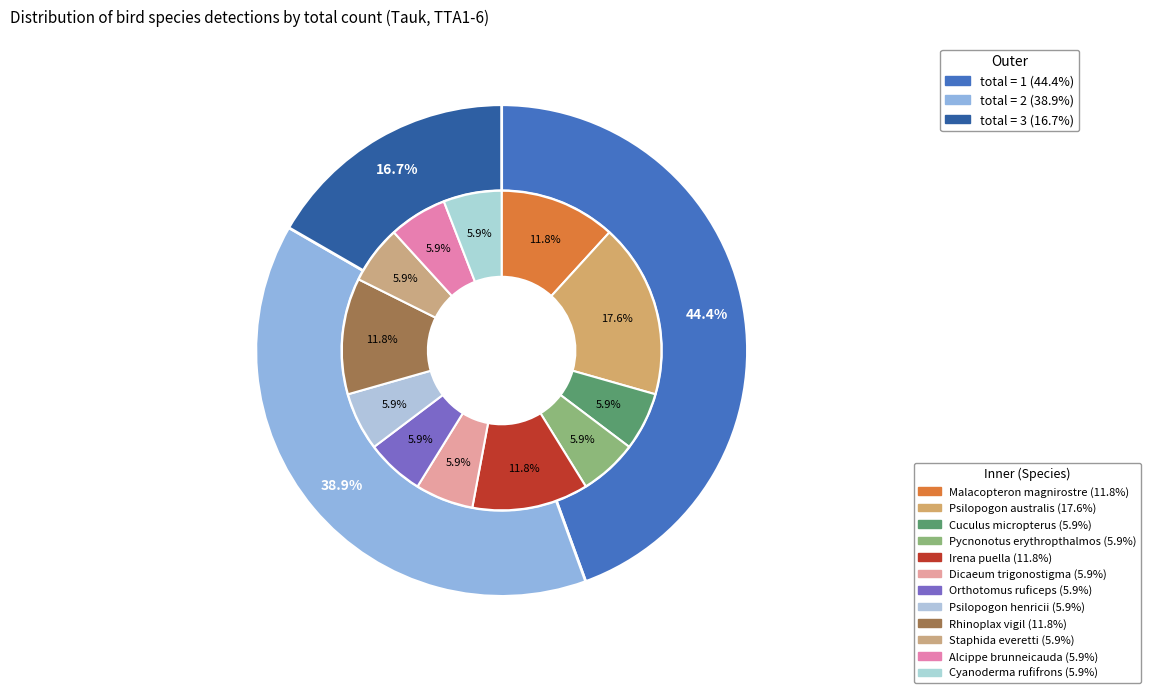

Is Alcippe brunneicauda the majority of the pie?

No